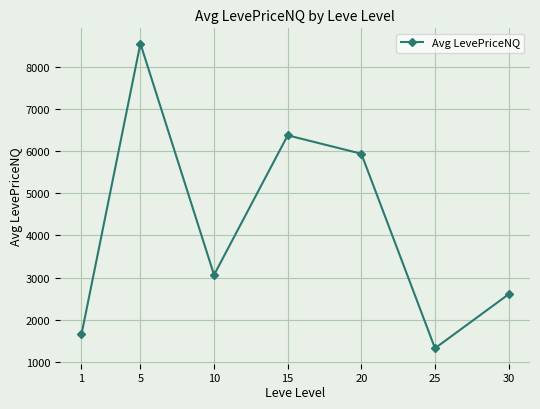

What is the value of the 5th point from the left?

5935.0